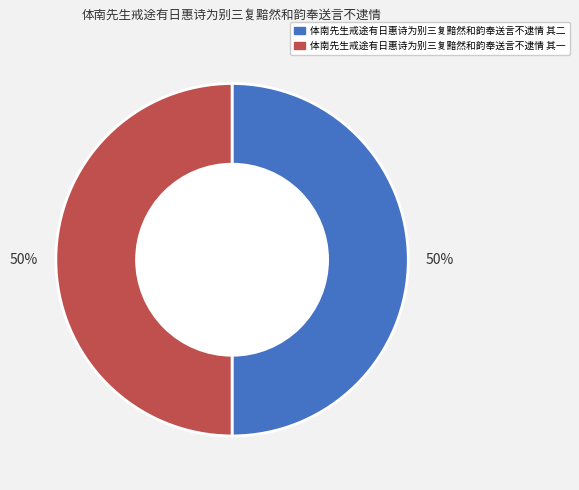

To the nearest percent, what percentage of the pie is 体南先生戒途有日惠诗为别三复黯然和韵奉送言不逮情 其一?

50%